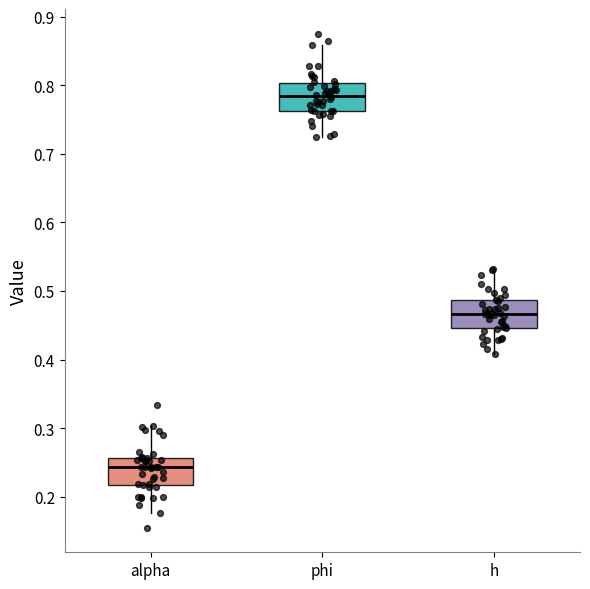

Reading left to right, transcribe this box plot: for each box, give where its median line is, the range the box spans, and where its two whiskers end, as read against the y-axis. The values are not printed on the chart, so give them approximately, as read against the axis.

alpha: median 0.24, box 0.22 to 0.26, whiskers 0.18 to 0.30
phi: median 0.78, box 0.76 to 0.80, whiskers 0.72 to 0.86
h: median 0.47, box 0.45 to 0.49, whiskers 0.41 to 0.53